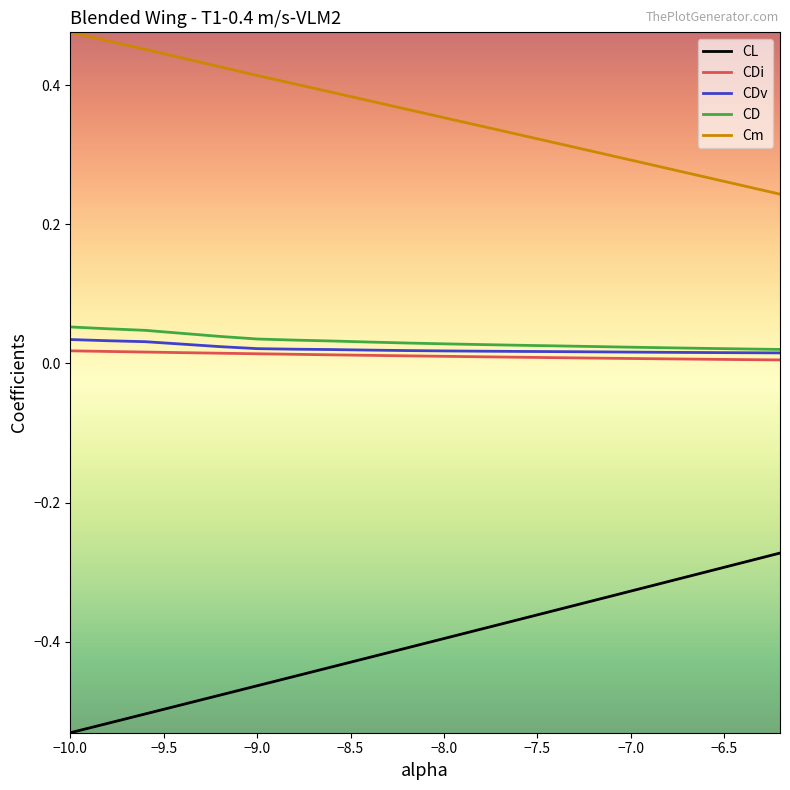

True or false: CD and Cm intersect in this chart.

False